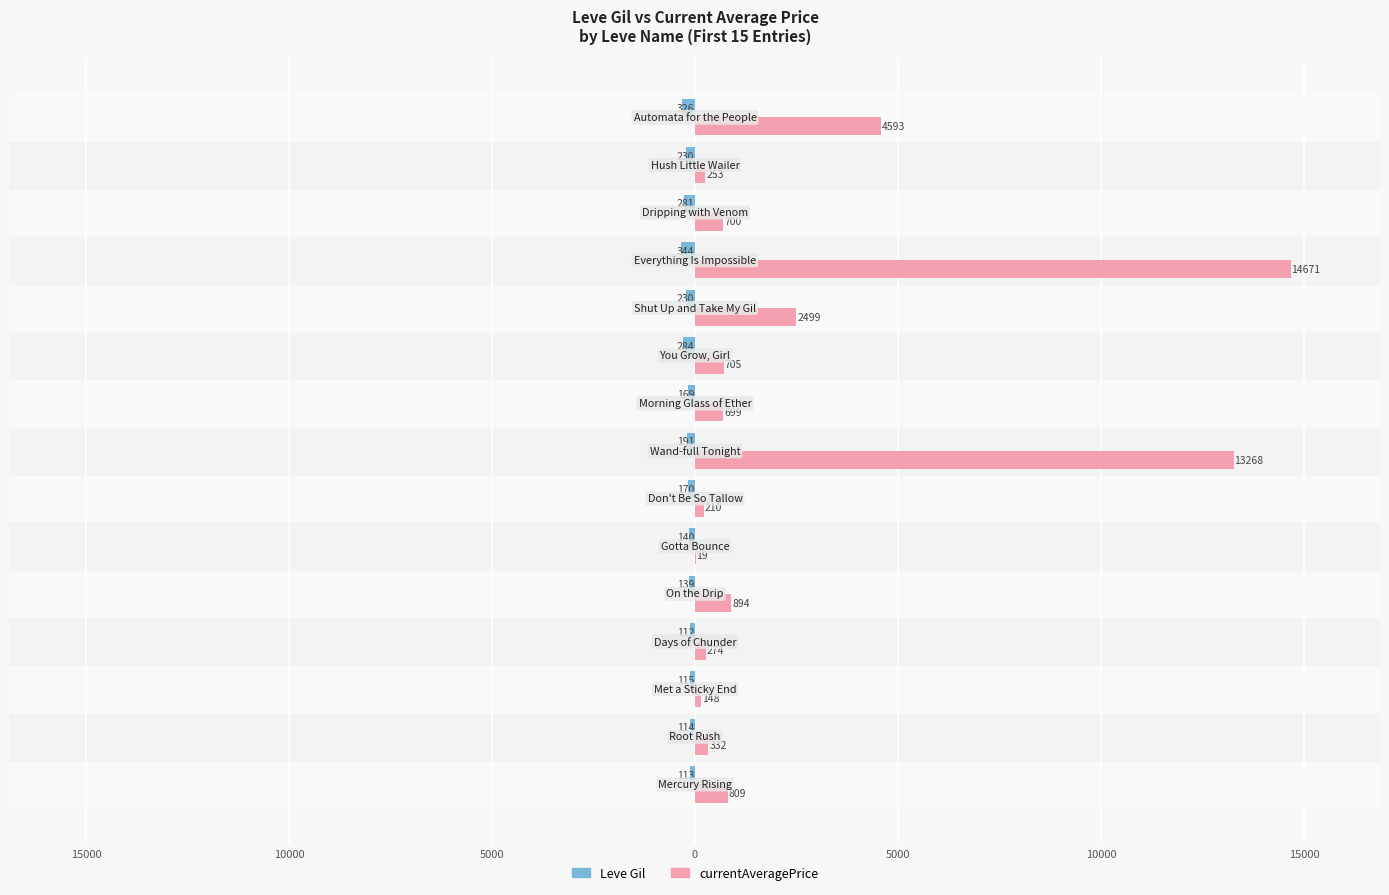

What are all the series names shown in the legend?

Leve Gil, currentAveragePrice